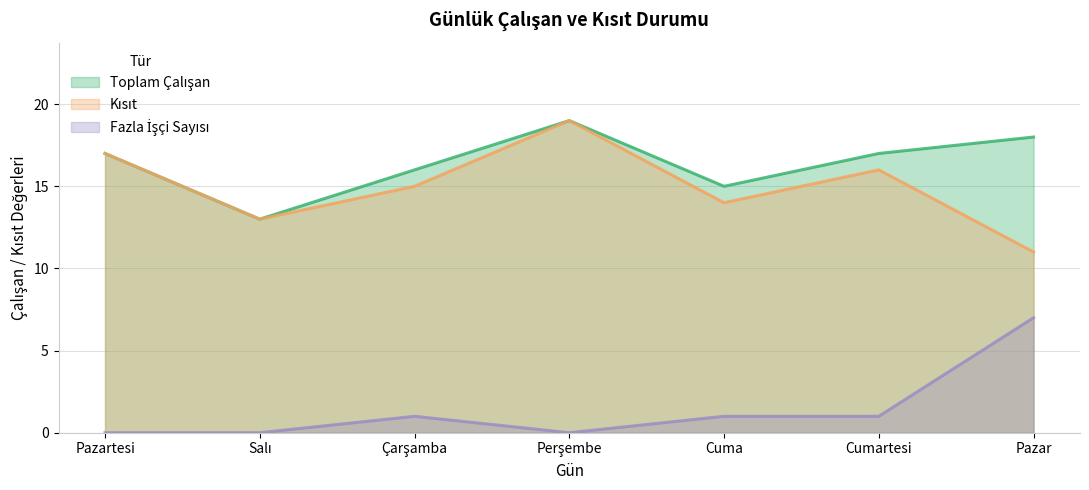

How many lines are shown in the chart?

3